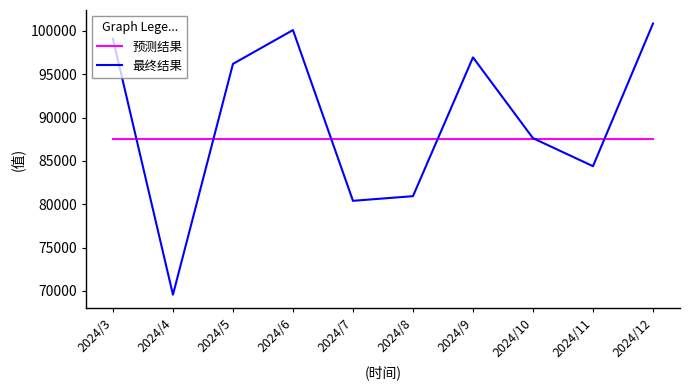

True or false: 最终结果 and 预测结果 intersect in this chart.

True